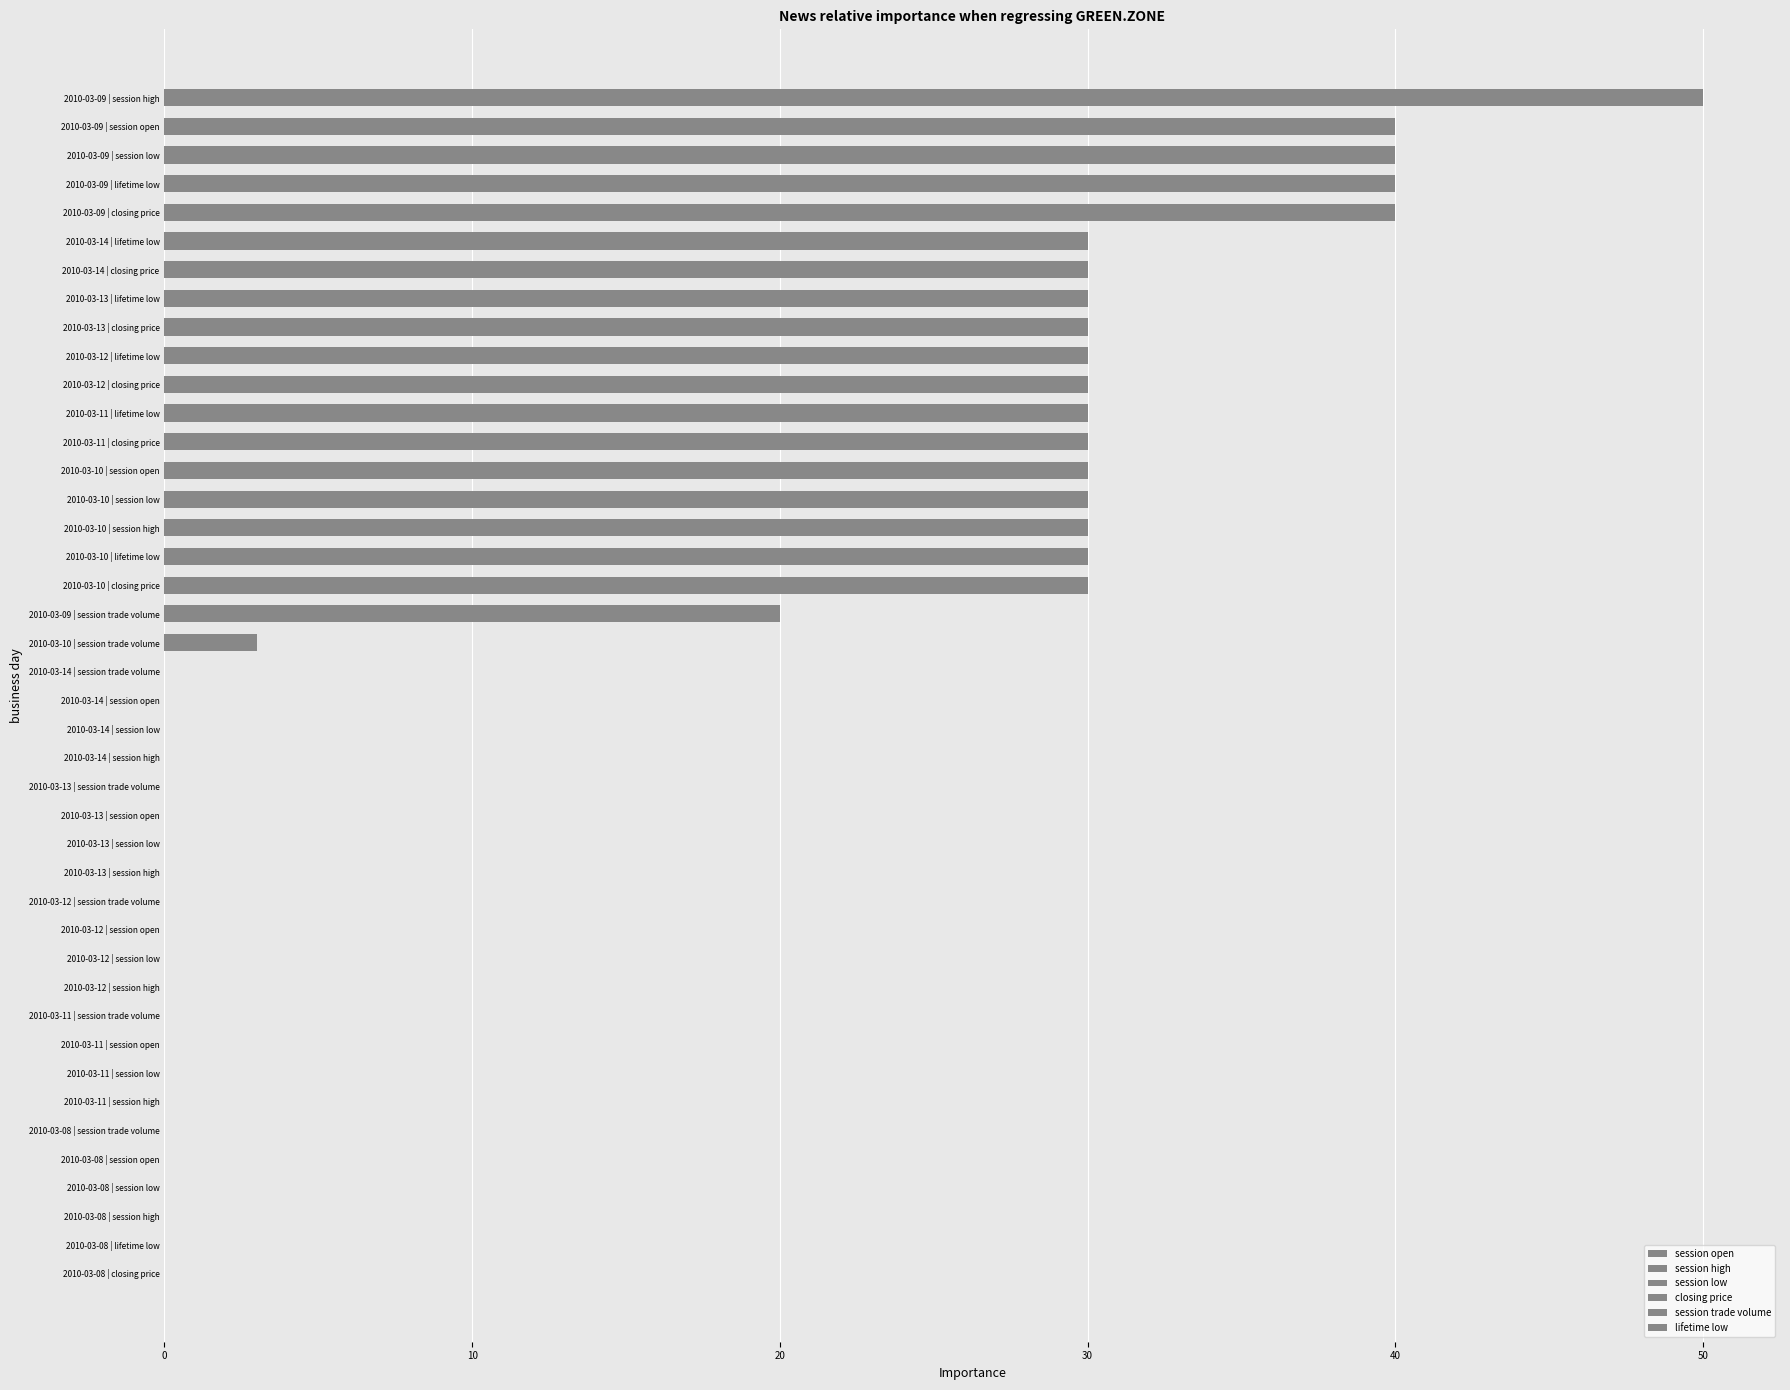

What is the difference between the session open values at 0 and 30?

40